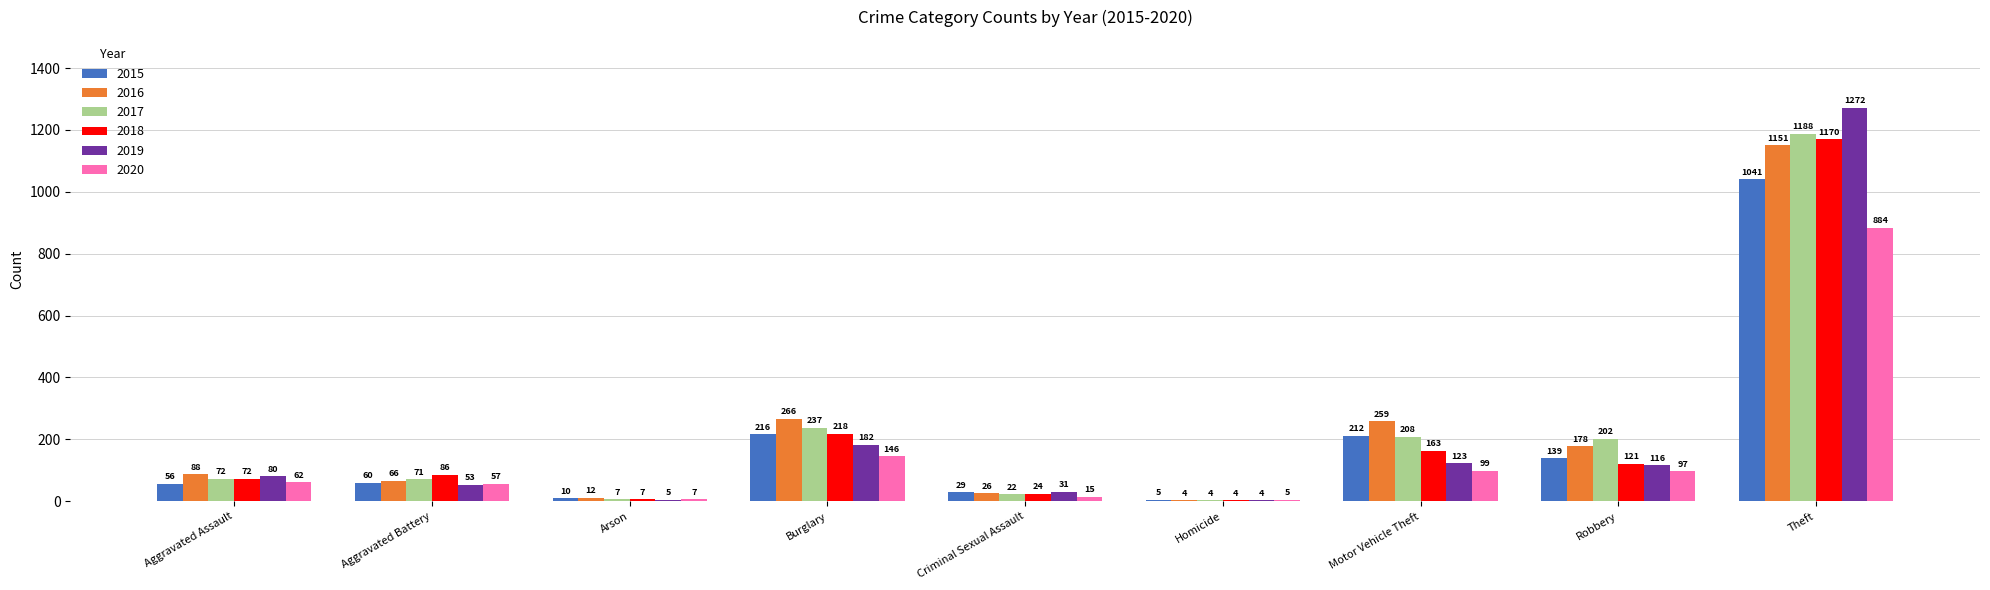

Reading left to right, list all the values displayed in this chart.

2015: Aggravated Assault=56	Aggravated Battery=60	Arson=10	Burglary=216	Criminal Sexual Assault=29	Homicide=5	Motor Vehicle Theft=212	Robbery=139	Theft=1041
2016: Aggravated Assault=88	Aggravated Battery=66	Arson=12	Burglary=266	Criminal Sexual Assault=26	Homicide=4	Motor Vehicle Theft=259	Robbery=178	Theft=1151
2017: Aggravated Assault=72	Aggravated Battery=71	Arson=7	Burglary=237	Criminal Sexual Assault=22	Homicide=4	Motor Vehicle Theft=208	Robbery=202	Theft=1188
2018: Aggravated Assault=72	Aggravated Battery=86	Arson=7	Burglary=218	Criminal Sexual Assault=24	Homicide=4	Motor Vehicle Theft=163	Robbery=121	Theft=1170
2019: Aggravated Assault=80	Aggravated Battery=53	Arson=5	Burglary=182	Criminal Sexual Assault=31	Homicide=4	Motor Vehicle Theft=123	Robbery=116	Theft=1272
2020: Aggravated Assault=62	Aggravated Battery=57	Arson=7	Burglary=146	Criminal Sexual Assault=15	Homicide=5	Motor Vehicle Theft=99	Robbery=97	Theft=884